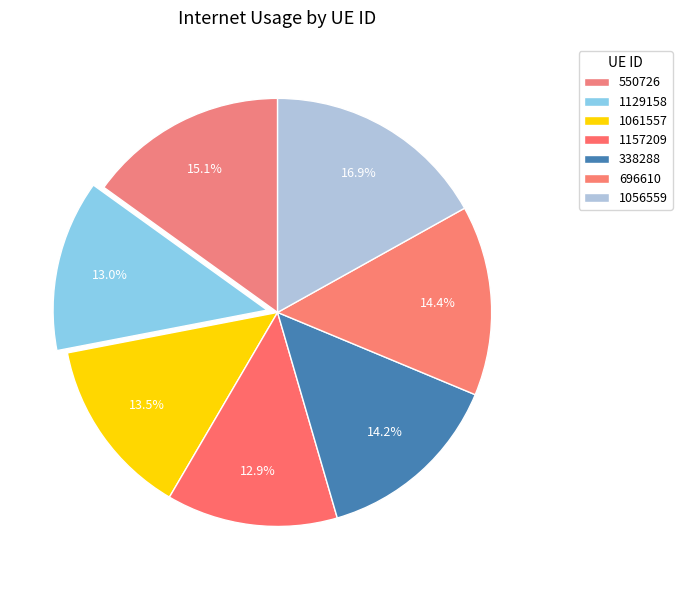

What percentage do 1157209 and 550726 together represent?

28.0%